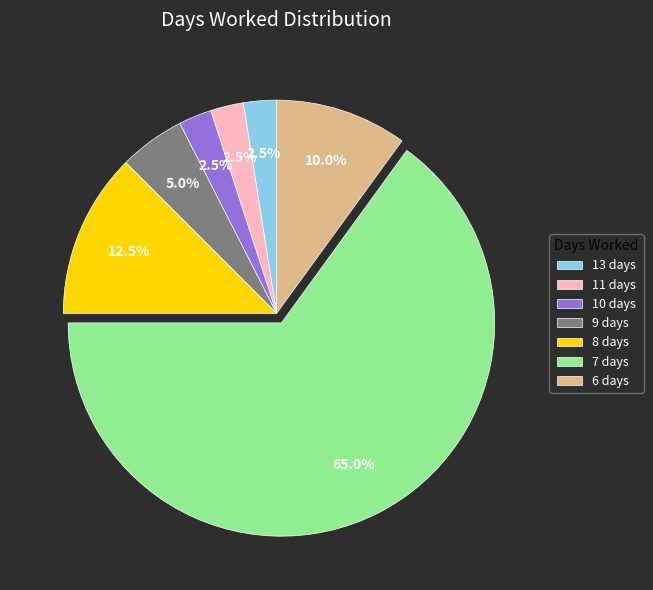

How much of the chart is everything except 6 days?

90.0%